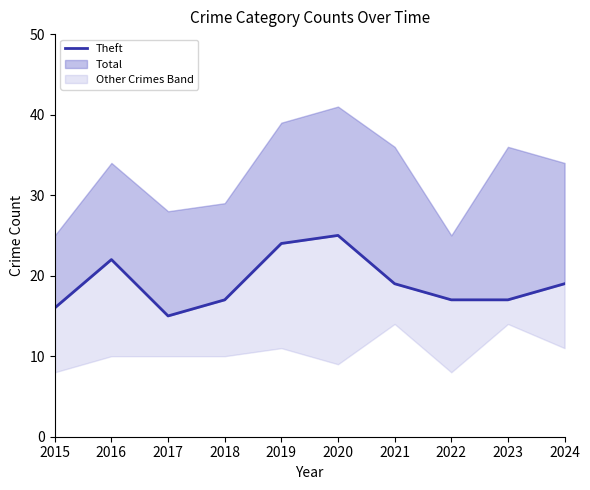

Rank the categories by value from lowest to highest.

2017, 2015, 2018, 2022, 2023, 2021, 2024, 2016, 2019, 2020